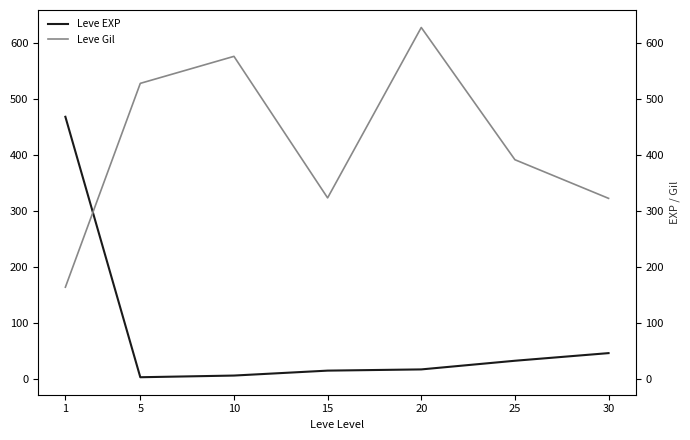

Reading left to right, transcribe all the data shown in this chart.

Leve EXP: 468.5	2.3	5.3	14.2	16.3	31.8	45.5
Leve Gil: 163.5	528.3	576.7	323.3	628.3	391.7	322.5